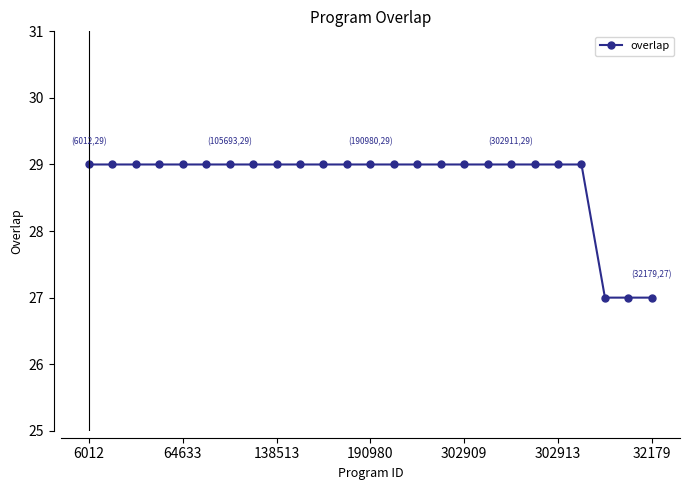

Reading left to right, extract all data points from this chart.

29	29	29	29	29	29	29	29	29	29	29	29	29	29	29	29	29	29	29	29	29	29	27	27	27